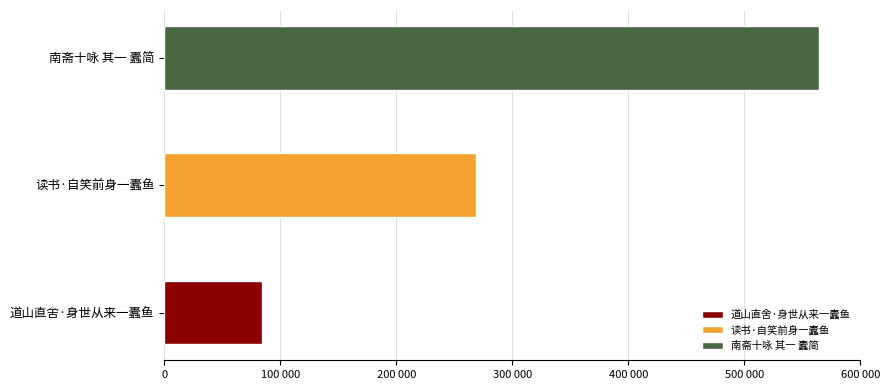

Which has a higher value, 读书·自笑前身一蠹鱼 or 道山直舍·身世从来一蠹鱼?

读书·自笑前身一蠹鱼